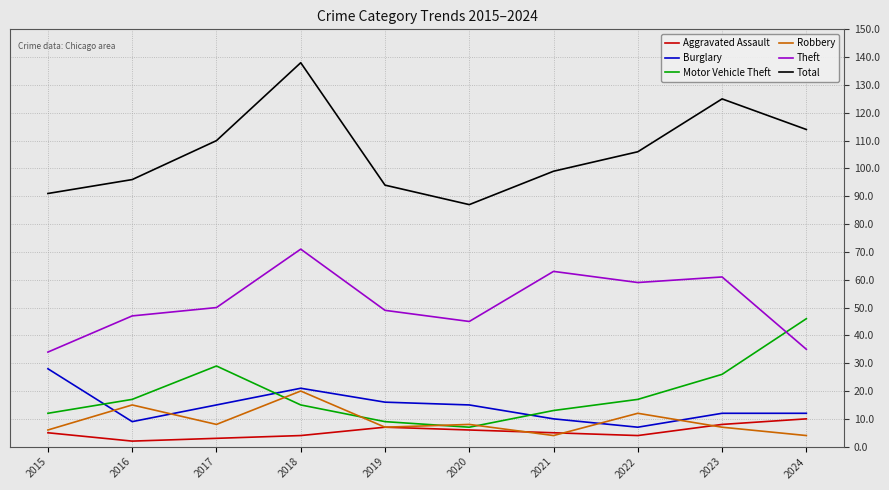

Which category has the highest value across all series?

2018